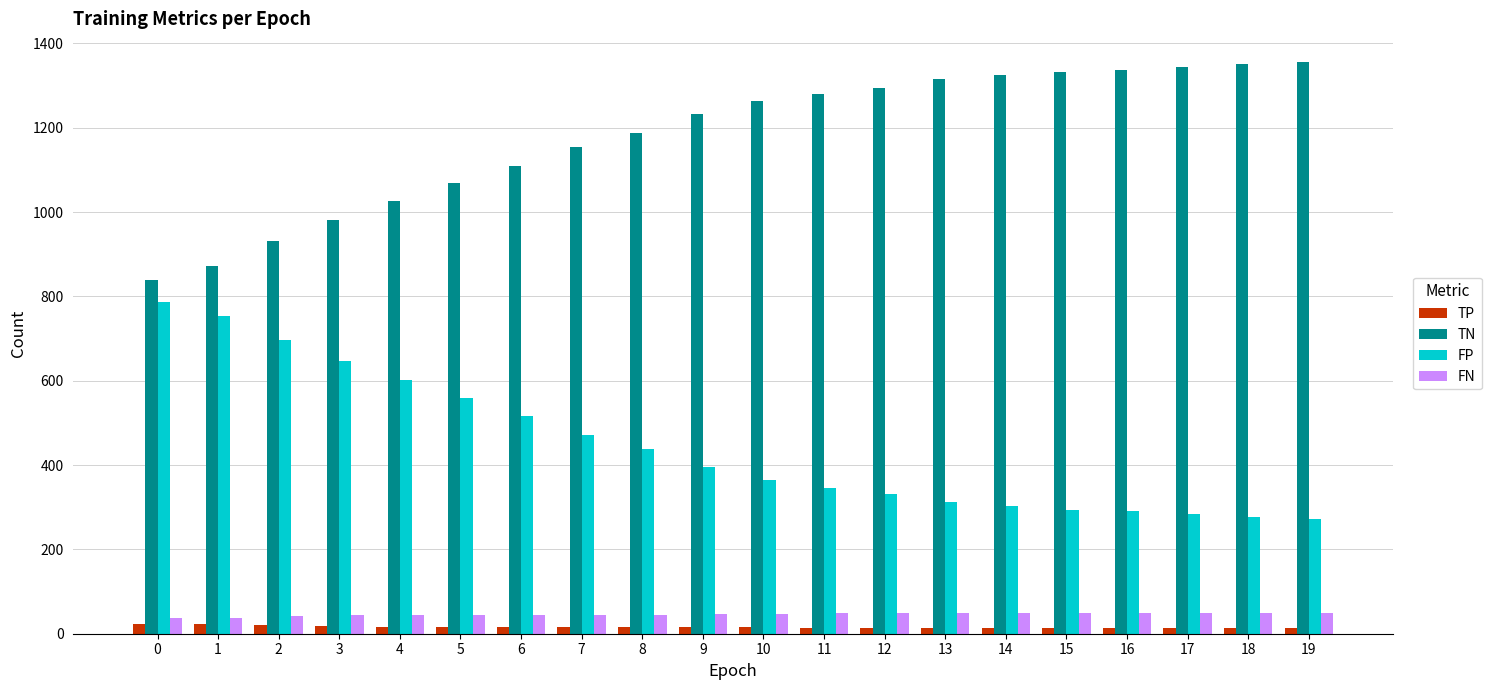

What is the sum of all TP values?

321